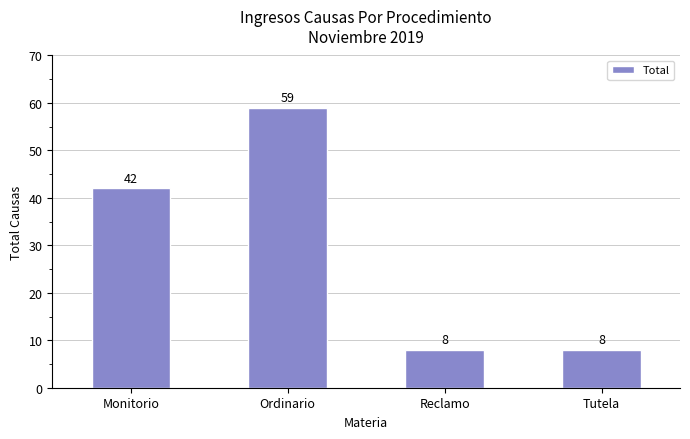

What position from the left is Reclamo?

3